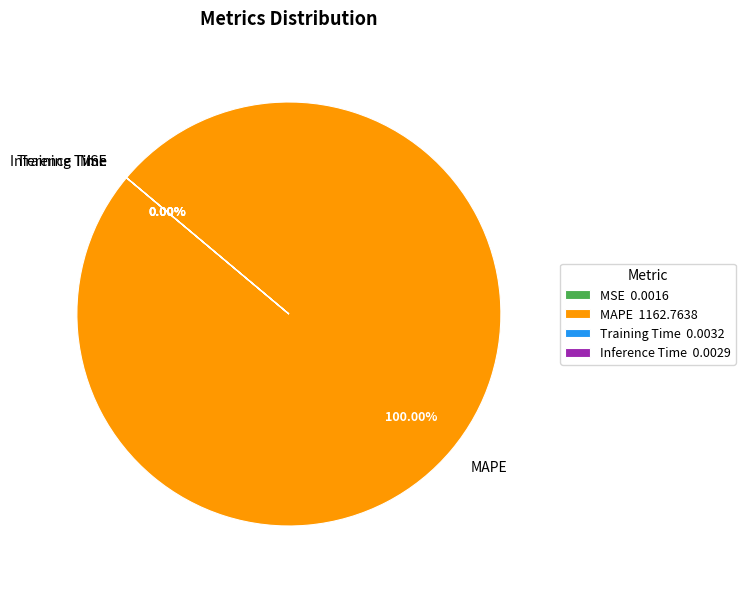

Which has a higher value, Training Time or Inference Time?

Training Time